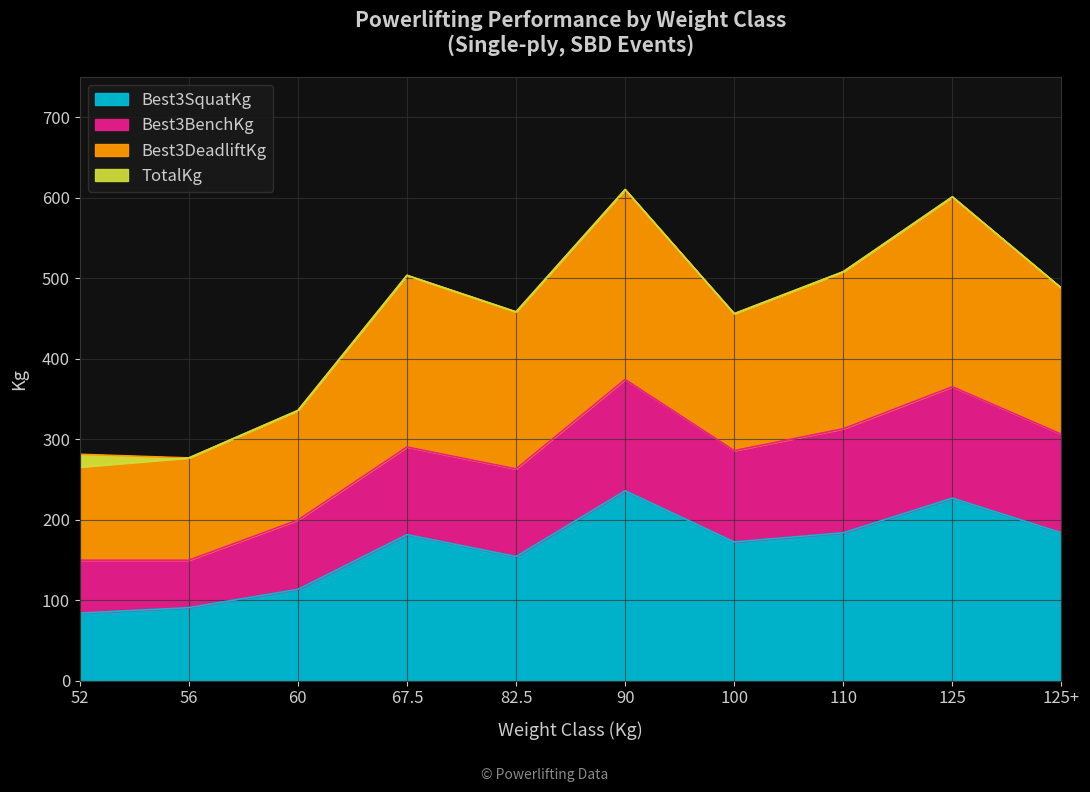

Between 110 and 67.5, which is larger?

110